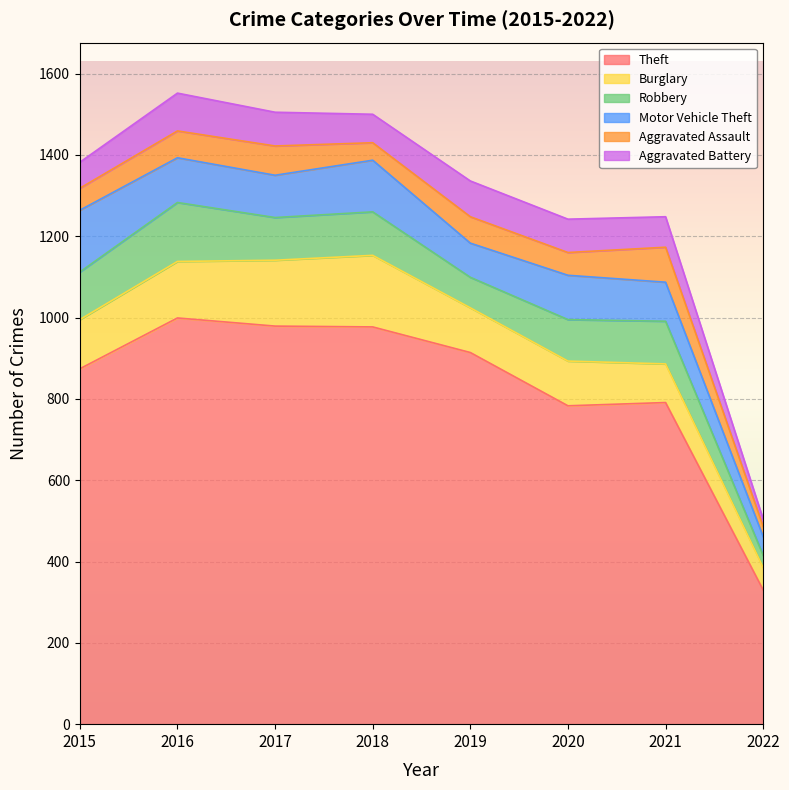

Where is Burglary nearest to the value 115?

2019